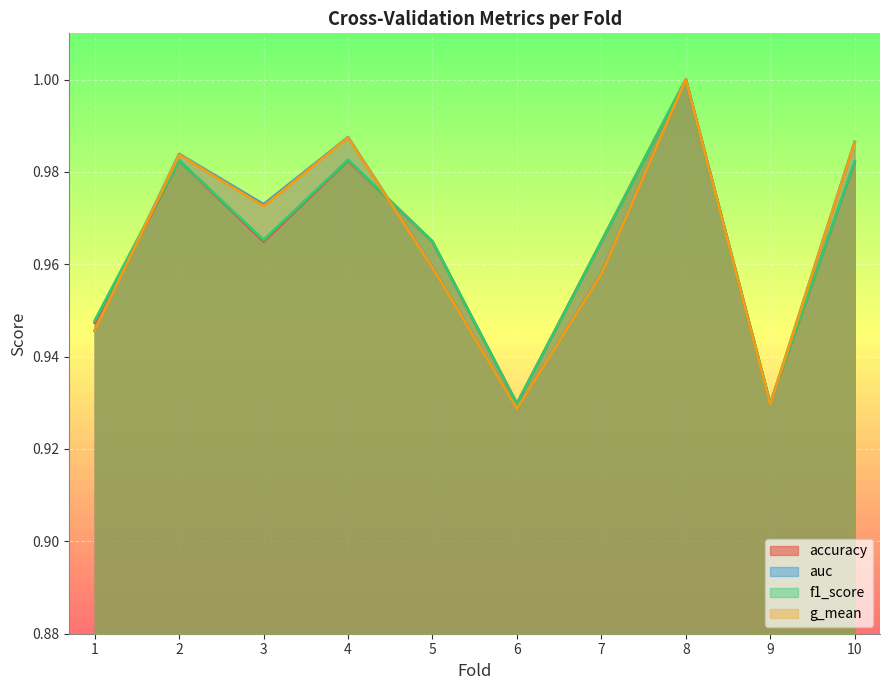

Rank the categories by g_mean value from lowest to highest.

6, 9, 1, 7, 5, 3, 2, 10, 4, 8